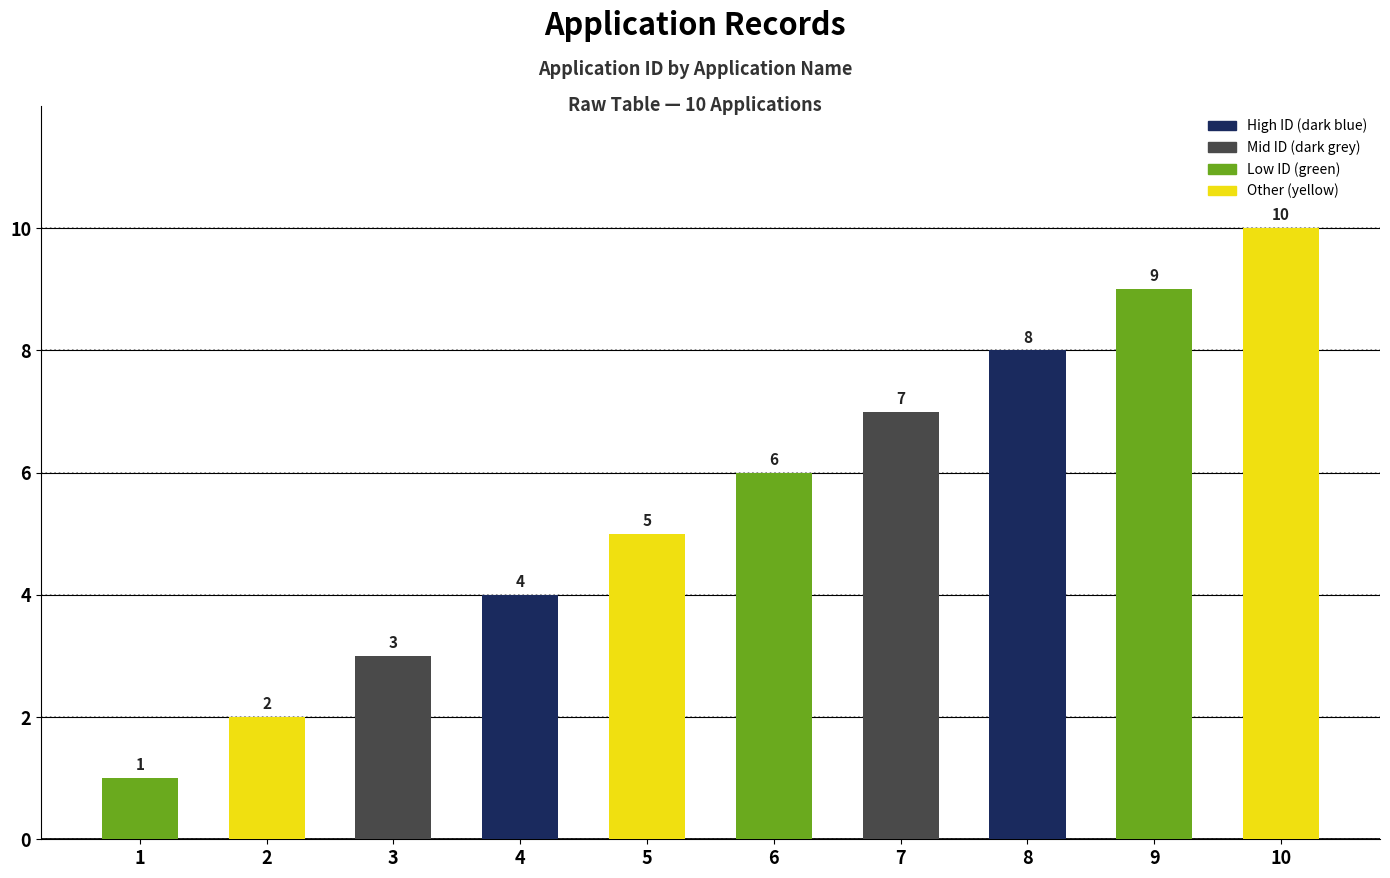

What is the change in value from 4 to 6?

+2